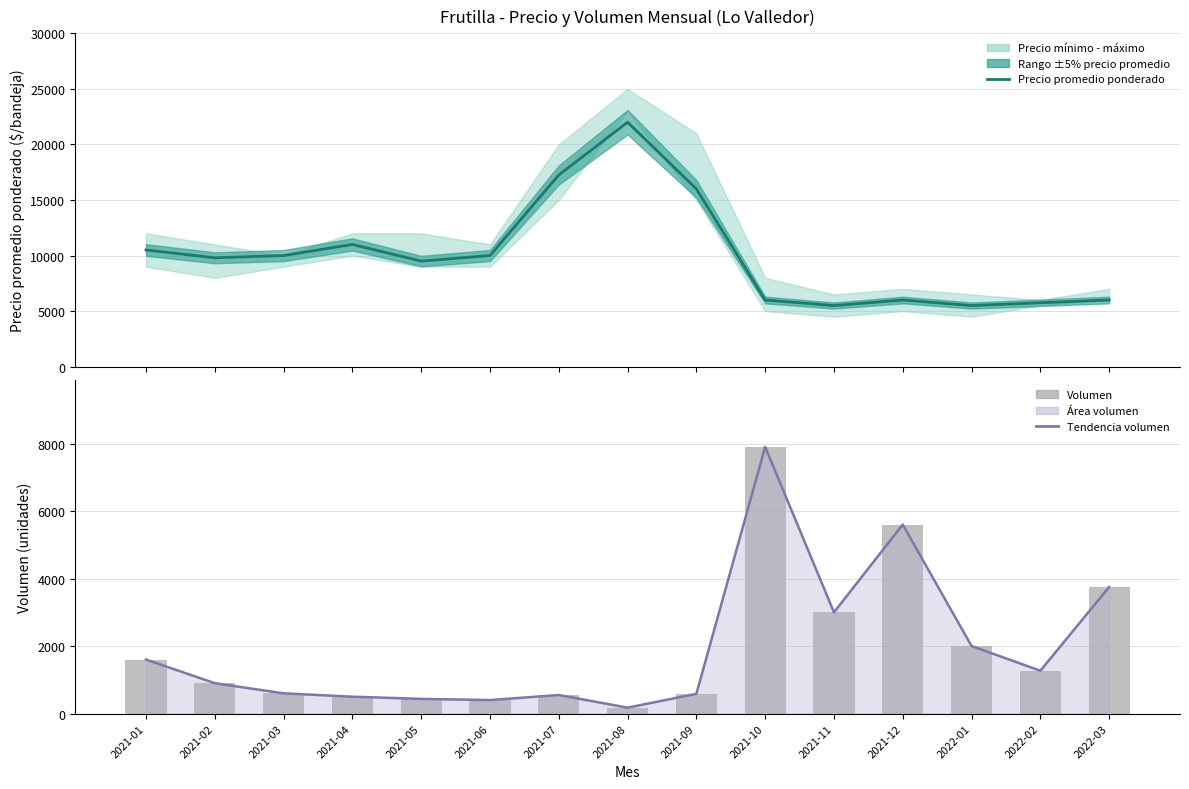

What is the sum of all Tendencia volumen values?

29265